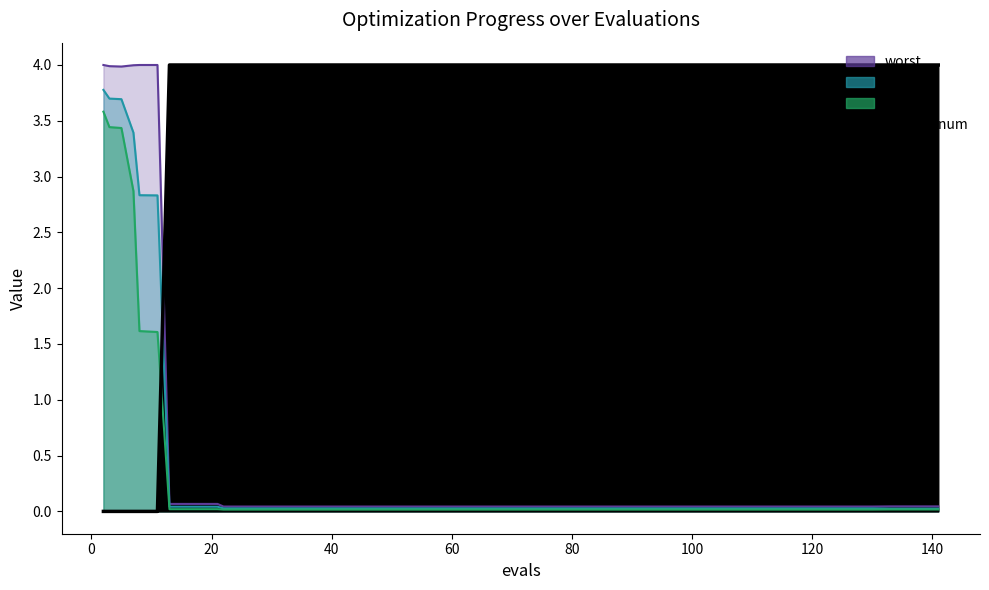

After their last crossing, which series has the higher values: success num or worst?

success num